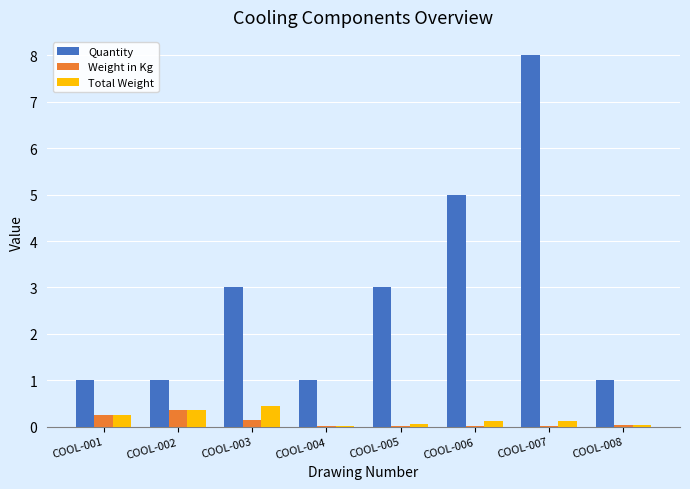

True or false: Quantity has a value of 7.3 at COOL-006.

False